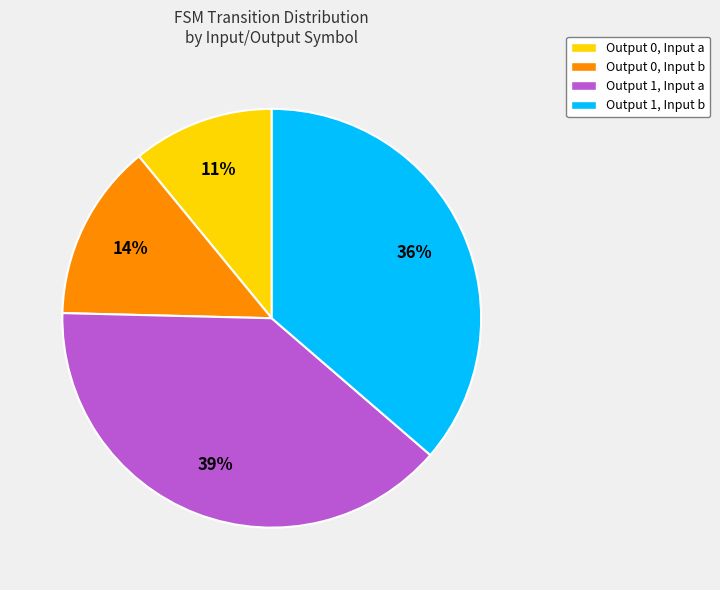

How many slices are in this pie chart?

4